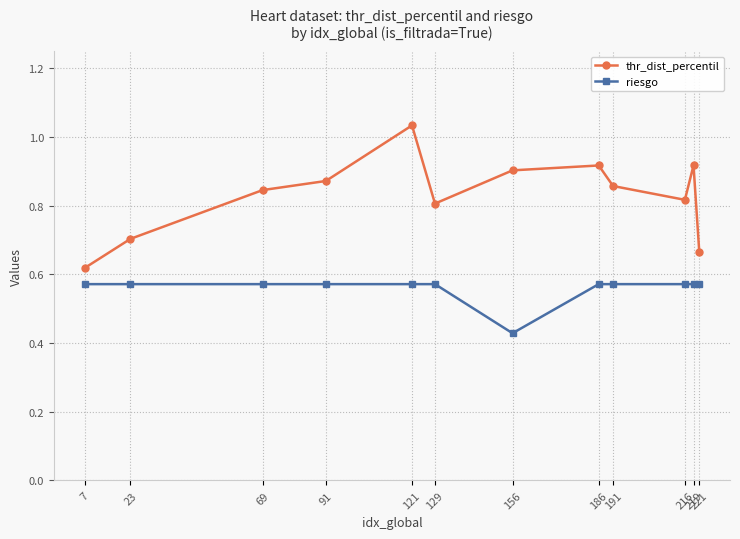

Which label corresponds to the largest value in the chart?

121